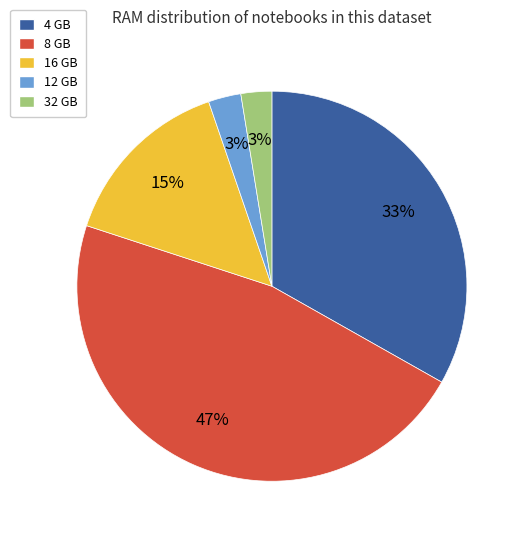

Approximately how many times larger is the value at 16 GB compared to 8 GB?

0.3